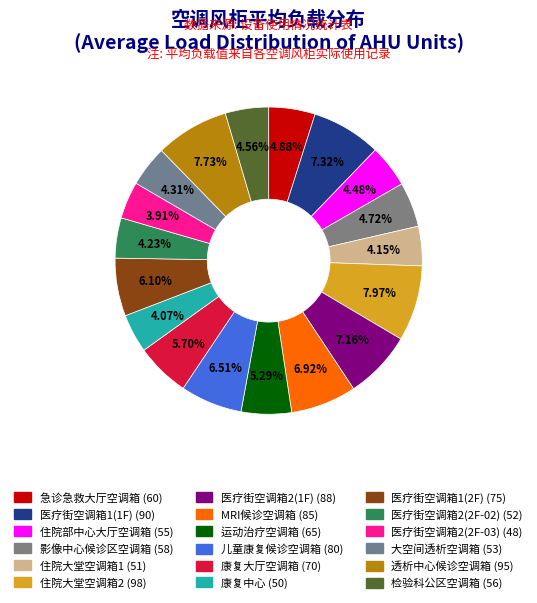

Is 医疗街空调箱2(2F-03) the majority of the pie?

No